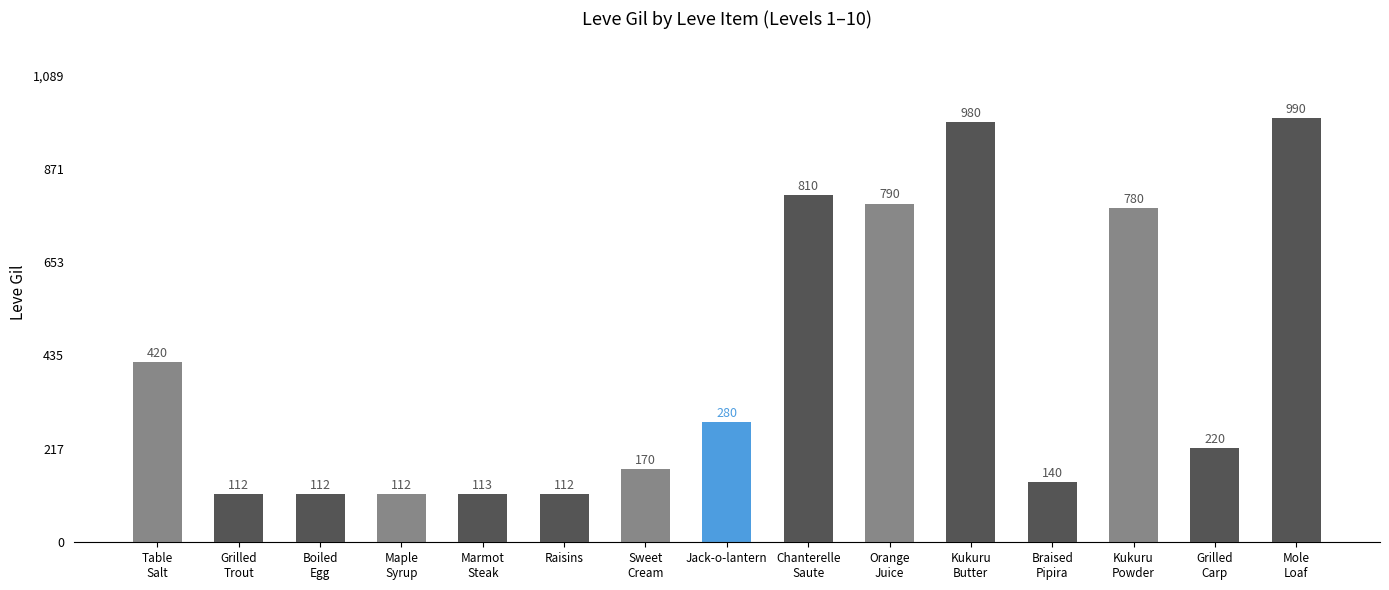

Which has a higher value, Orange
Juice or Table
Salt?

Orange
Juice